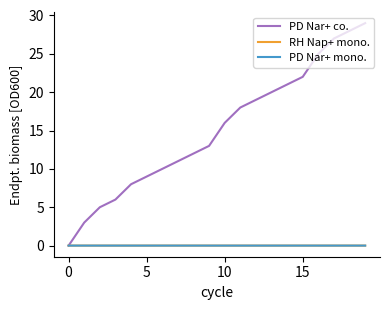

What is the greatest value displayed?

29.0